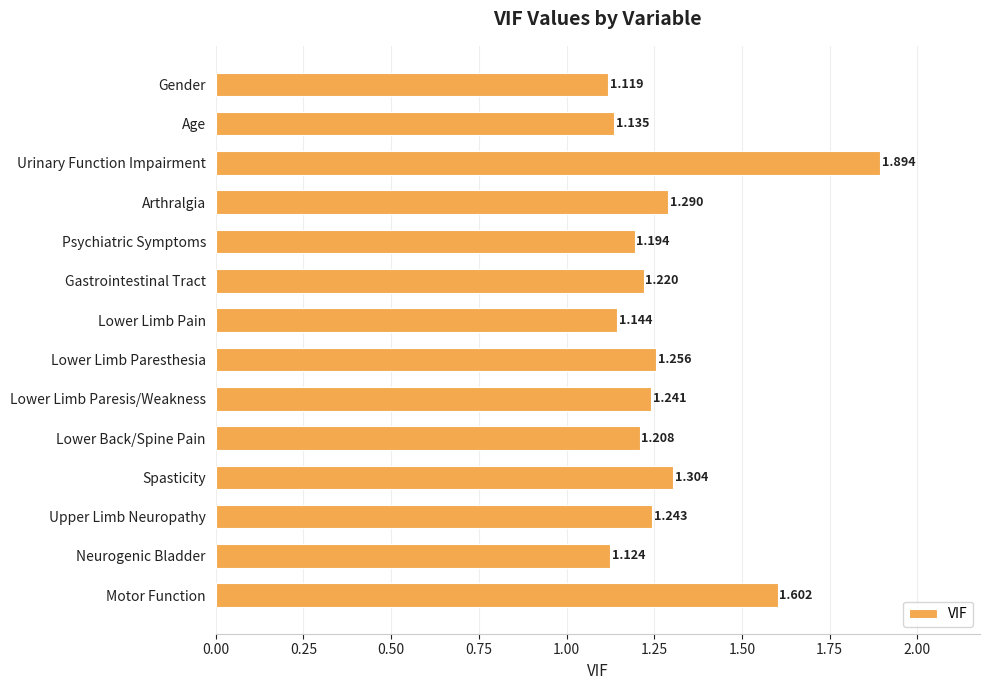

What is the maximum value shown in the chart?

1.9